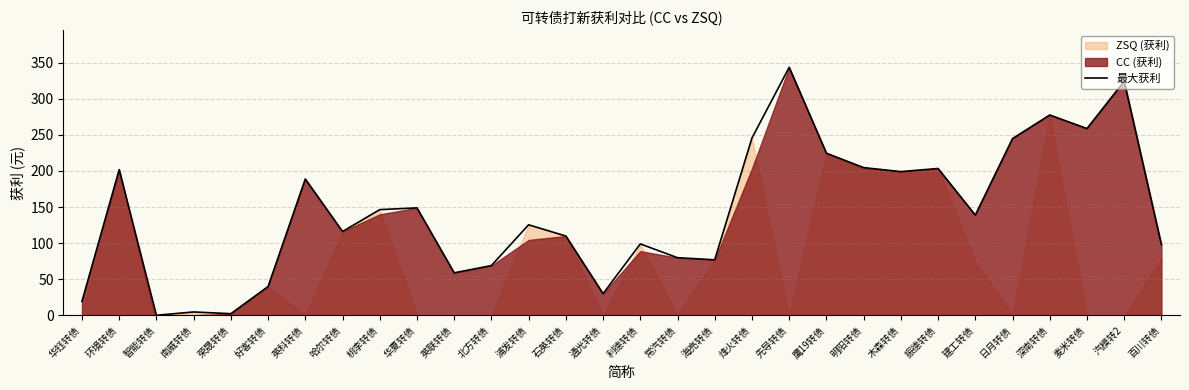

True or false: 最大获利 has a value of 199.1 at 木森转债.

True